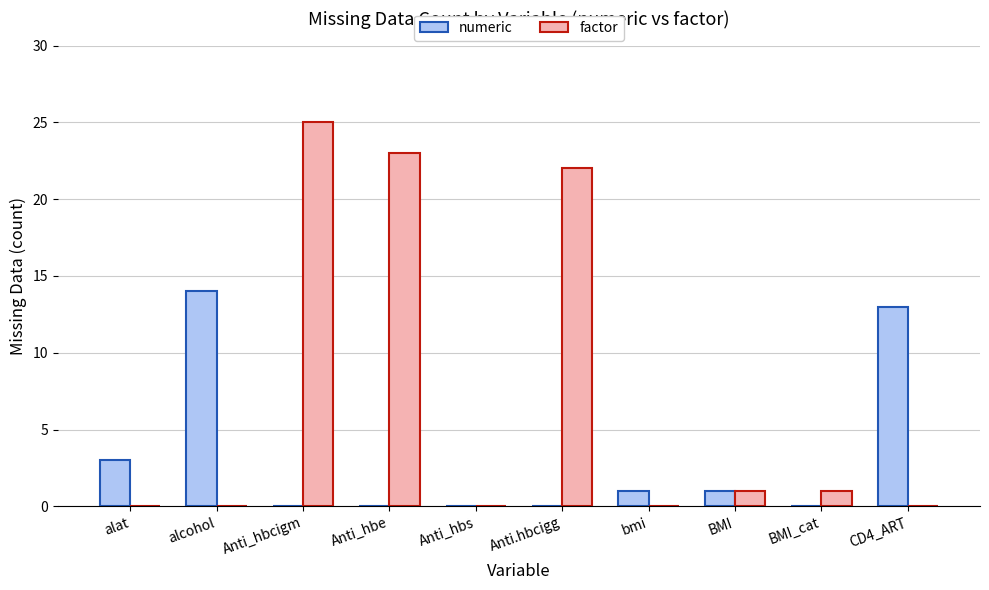

What is the approximate value of numeric at CD4_ART, to the nearest 5?

15